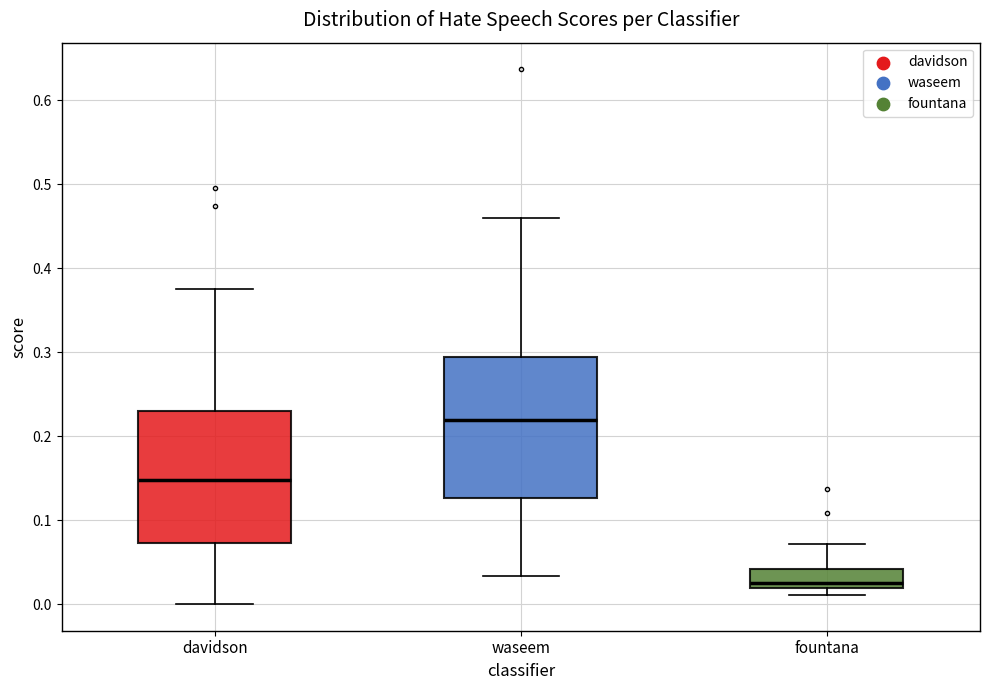

Where is the lower edge of the box for fountana on the y-axis? The values are not printed on the chart, so give them approximately, as read against the axis.

0.02